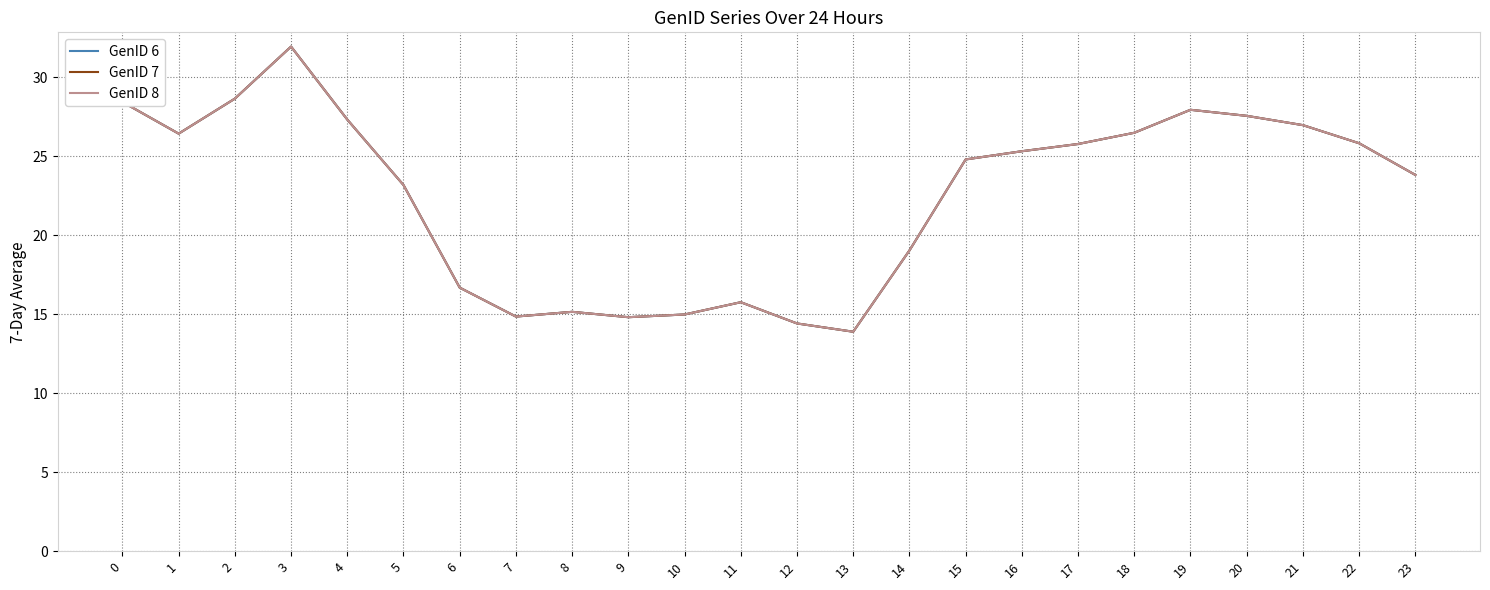

What is the highest value of the GenID 8 series?

31.9